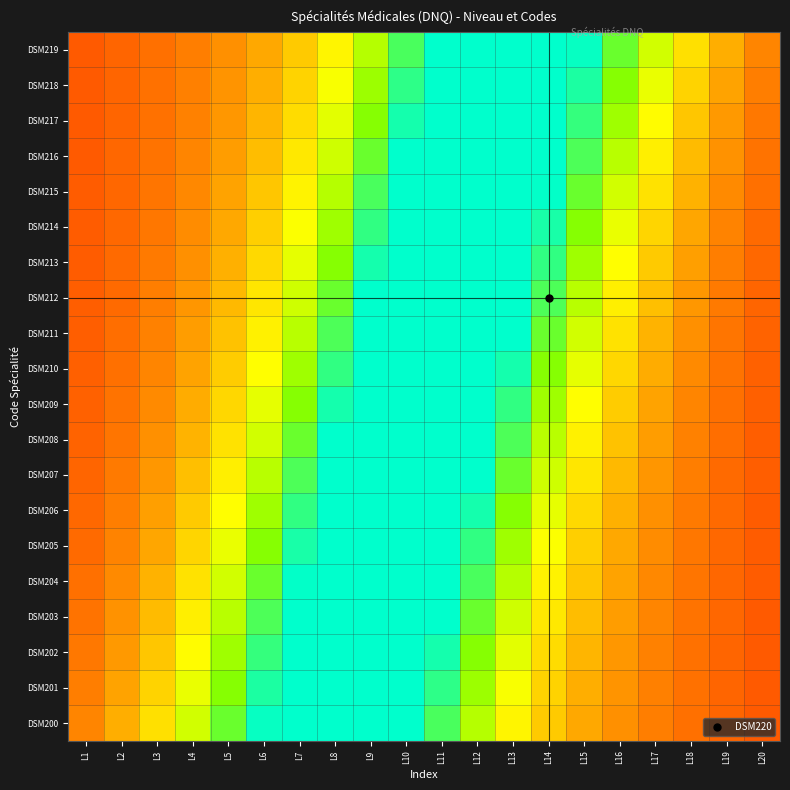

Reading left to right, what are all the values shown in this chart?

DSM200: L1=0.3	L2=0.4	L3=0.5	L4=0.6	L5=0.7	L6=0.8	L7=0.9	L8=0.9	L9=0.9	L10=0.9	L11=0.8	L12=0.6	L13=0.5	L14=0.4	L15=0.4	L16=0.3	L17=0.3	L18=0.2	L19=0.2	L20=0.2
DSM201: L1=0.3	L2=0.4	L3=0.5	L4=0.6	L5=0.7	L6=0.8	L7=0.9	L8=0.9	L9=0.9	L10=0.9	L11=0.8	L12=0.7	L13=0.6	L14=0.5	L15=0.4	L16=0.3	L17=0.3	L18=0.3	L19=0.2	L20=0.2
DSM202: L1=0.3	L2=0.3	L3=0.4	L4=0.5	L5=0.7	L6=0.8	L7=0.9	L8=0.9	L9=1.0	L10=0.9	L11=0.8	L12=0.7	L13=0.6	L14=0.5	L15=0.4	L16=0.3	L17=0.3	L18=0.3	L19=0.2	L20=0.2
DSM203: L1=0.3	L2=0.3	L3=0.4	L4=0.5	L5=0.6	L6=0.8	L7=0.9	L8=0.9	L9=1.0	L10=0.9	L11=0.9	L12=0.7	L13=0.6	L14=0.5	L15=0.4	L16=0.3	L17=0.3	L18=0.3	L19=0.2	L20=0.2
DSM204: L1=0.2	L2=0.3	L3=0.4	L4=0.5	L5=0.6	L6=0.7	L7=0.8	L8=0.9	L9=1.0	L10=1.0	L11=0.9	L12=0.8	L13=0.6	L14=0.5	L15=0.4	L16=0.4	L17=0.3	L18=0.3	L19=0.2	L20=0.2
DSM205: L1=0.2	L2=0.3	L3=0.4	L4=0.5	L5=0.6	L6=0.7	L7=0.8	L8=0.9	L9=1.0	L10=1.0	L11=0.9	L12=0.8	L13=0.7	L14=0.6	L15=0.5	L16=0.4	L17=0.3	L18=0.3	L19=0.2	L20=0.2
DSM206: L1=0.2	L2=0.3	L3=0.3	L4=0.4	L5=0.5	L6=0.7	L7=0.8	L8=0.9	L9=1.0	L10=1.0	L11=0.9	L12=0.8	L13=0.7	L14=0.6	L15=0.5	L16=0.4	L17=0.3	L18=0.3	L19=0.2	L20=0.2
DSM207: L1=0.2	L2=0.3	L3=0.3	L4=0.4	L5=0.5	L6=0.6	L7=0.8	L8=0.9	L9=1.0	L10=1.0	L11=1.0	L12=0.9	L13=0.7	L14=0.6	L15=0.5	L16=0.4	L17=0.3	L18=0.3	L19=0.2	L20=0.2
DSM208: L1=0.2	L2=0.3	L3=0.3	L4=0.4	L5=0.5	L6=0.6	L7=0.7	L8=0.9	L9=0.9	L10=1.0	L11=1.0	L12=0.9	L13=0.8	L14=0.6	L15=0.5	L16=0.4	L17=0.3	L18=0.3	L19=0.2	L20=0.2
DSM209: L1=0.2	L2=0.3	L3=0.3	L4=0.4	L5=0.5	L6=0.6	L7=0.7	L8=0.8	L9=0.9	L10=1.0	L11=1.0	L12=0.9	L13=0.8	L14=0.7	L15=0.5	L16=0.4	L17=0.4	L18=0.3	L19=0.2	L20=0.2
DSM210: L1=0.2	L2=0.2	L3=0.3	L4=0.4	L5=0.4	L6=0.5	L7=0.7	L8=0.8	L9=0.9	L10=1.0	L11=1.0	L12=0.9	L13=0.8	L14=0.7	L15=0.6	L16=0.5	L17=0.4	L18=0.3	L19=0.3	L20=0.2
DSM211: L1=0.2	L2=0.2	L3=0.3	L4=0.3	L5=0.4	L6=0.5	L7=0.6	L8=0.8	L9=0.9	L10=1.0	L11=1.0	L12=0.9	L13=0.9	L14=0.7	L15=0.6	L16=0.5	L17=0.4	L18=0.3	L19=0.3	L20=0.2
DSM212: L1=0.2	L2=0.2	L3=0.3	L4=0.3	L5=0.4	L6=0.5	L7=0.6	L8=0.7	L9=0.9	L10=1.0	L11=1.0	L12=1.0	L13=0.9	L14=0.8	L15=0.6	L16=0.5	L17=0.4	L18=0.3	L19=0.3	L20=0.2
DSM213: L1=0.2	L2=0.2	L3=0.3	L4=0.3	L5=0.4	L6=0.5	L7=0.6	L8=0.7	L9=0.8	L10=0.9	L11=1.0	L12=1.0	L13=0.9	L14=0.8	L15=0.7	L16=0.5	L17=0.4	L18=0.3	L19=0.3	L20=0.2
DSM214: L1=0.2	L2=0.2	L3=0.3	L4=0.3	L5=0.4	L6=0.5	L7=0.6	L8=0.7	L9=0.8	L10=0.9	L11=1.0	L12=1.0	L13=0.9	L14=0.8	L15=0.7	L16=0.6	L17=0.5	L18=0.4	L19=0.3	L20=0.2
DSM215: L1=0.2	L2=0.2	L3=0.3	L4=0.3	L5=0.4	L6=0.4	L7=0.5	L8=0.6	L9=0.8	L10=0.9	L11=1.0	L12=1.0	L13=0.9	L14=0.8	L15=0.7	L16=0.6	L17=0.5	L18=0.4	L19=0.3	L20=0.2
DSM216: L1=0.2	L2=0.2	L3=0.3	L4=0.3	L5=0.3	L6=0.4	L7=0.5	L8=0.6	L9=0.7	L10=0.9	L11=0.9	L12=1.0	L13=0.9	L14=0.9	L15=0.8	L16=0.6	L17=0.5	L18=0.4	L19=0.3	L20=0.3
DSM217: L1=0.2	L2=0.2	L3=0.3	L4=0.3	L5=0.3	L6=0.4	L7=0.5	L8=0.6	L9=0.7	L10=0.8	L11=0.9	L12=1.0	L13=0.9	L14=0.9	L15=0.8	L16=0.7	L17=0.5	L18=0.4	L19=0.3	L20=0.3
DSM218: L1=0.2	L2=0.2	L3=0.3	L4=0.3	L5=0.3	L6=0.4	L7=0.5	L8=0.6	L9=0.7	L10=0.8	L11=0.9	L12=0.9	L13=0.9	L14=0.9	L15=0.8	L16=0.7	L17=0.6	L18=0.5	L19=0.4	L20=0.3
DSM219: L1=0.2	L2=0.2	L3=0.2	L4=0.3	L5=0.3	L6=0.4	L7=0.4	L8=0.5	L9=0.6	L10=0.8	L11=0.9	L12=0.9	L13=0.9	L14=0.9	L15=0.8	L16=0.7	L17=0.6	L18=0.5	L19=0.4	L20=0.3